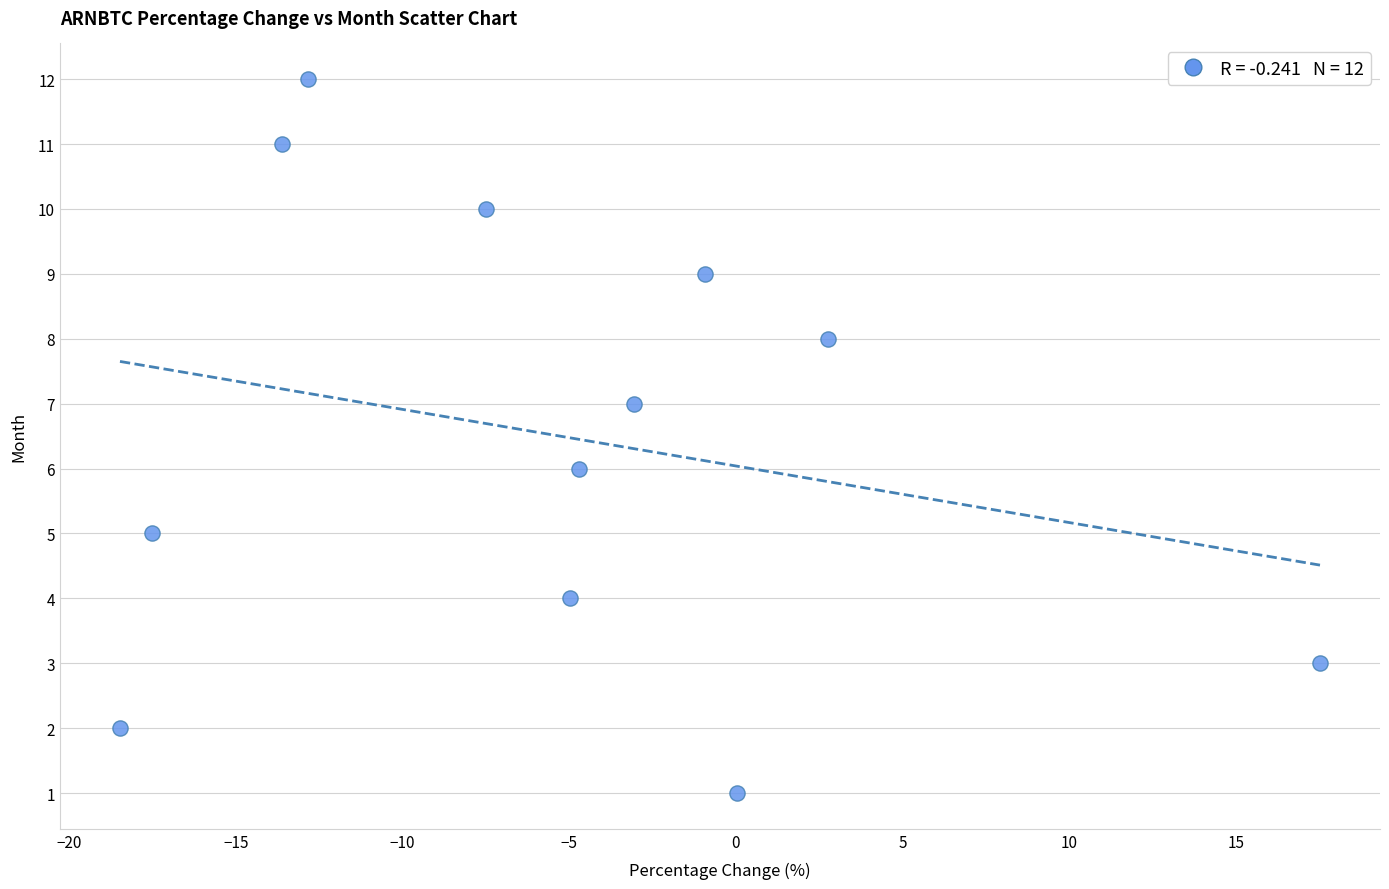

What is the range of Y values (max minus min)?

11